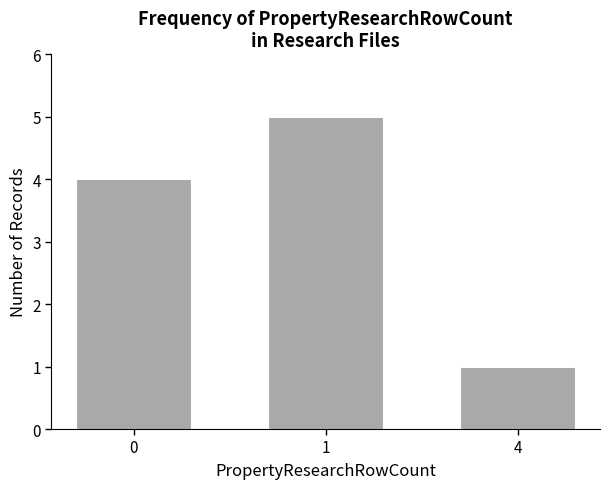

Which has a higher value, 0 or 1?

1